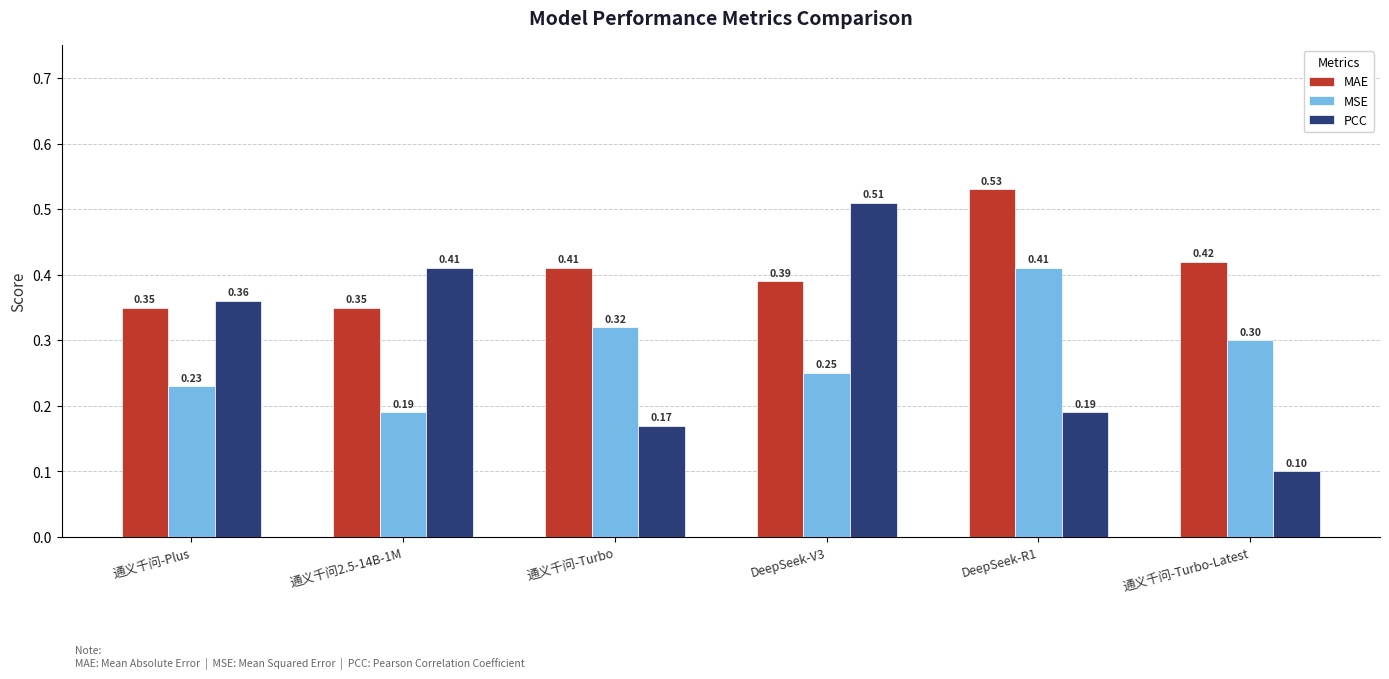

What is the sum of all MAE values?

2.5